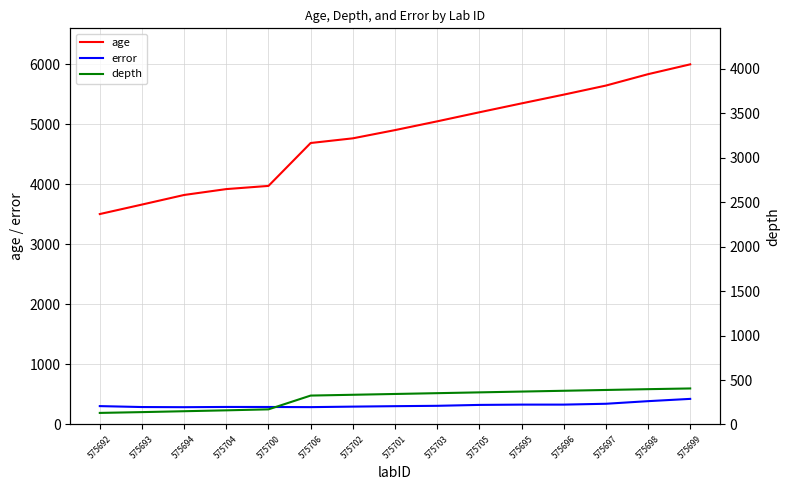

How many lines are shown in the chart?

3